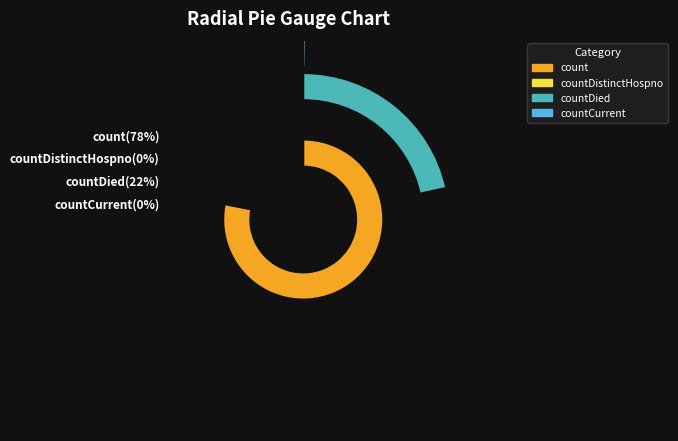

The count slice represents 78% of the pie. True or false?

True